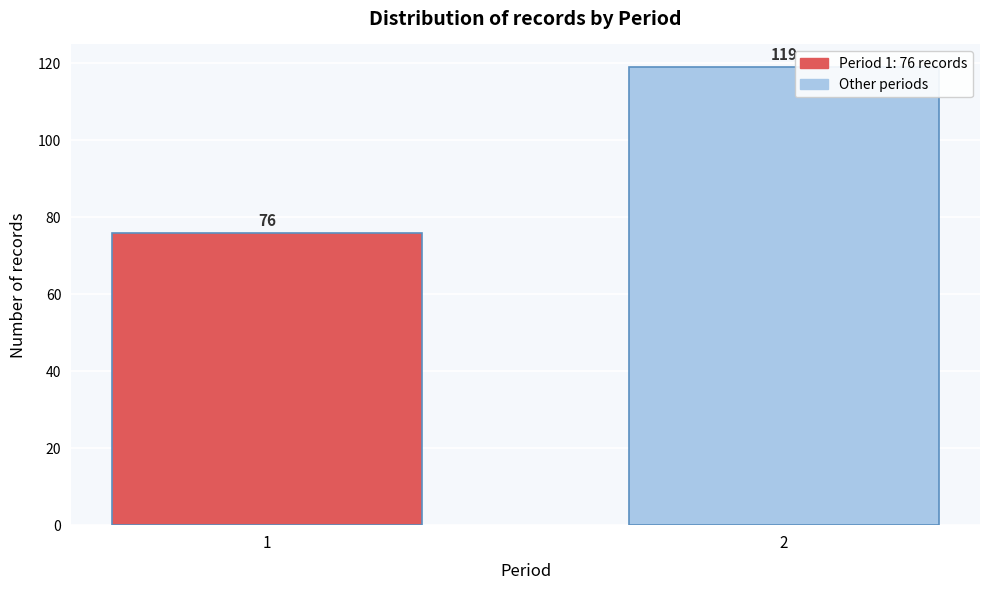

Reading left to right, list all the values displayed in this chart.

1=76	2=119